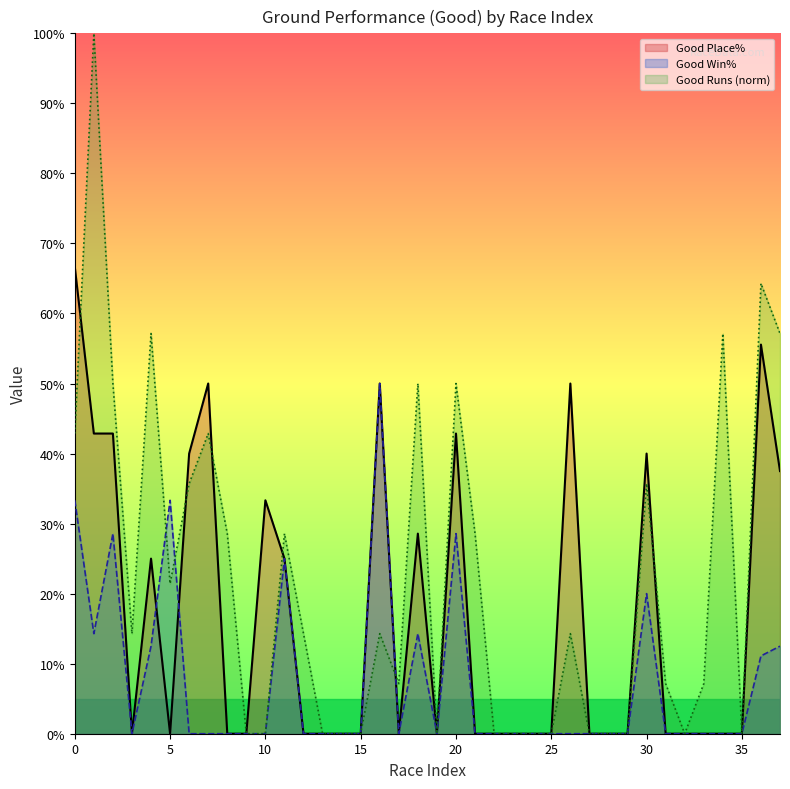

Reading right to left, extract all data points from this chart.

Good Place%: 37.5	55.6	0.0	0.0	0.0	0.0	0.0	40.0	0.0	0.0	0.0	50.0	0.0	0.0	0.0	0.0	0.0	42.9	0.0	28.6	0.0	50.0	0.0	0.0	0.0	0.0	25.0	33.3	0.0	0.0	50.0	40.0	0.0	25.0	0.0	42.9	42.9	66.7
Good Win%: 12.5	11.1	0.0	0.0	0.0	0.0	0.0	20.0	0.0	0.0	0.0	0.0	0.0	0.0	0.0	0.0	0.0	28.6	0.0	14.3	0.0	50.0	0.0	0.0	0.0	0.0	25.0	0.0	0.0	0.0	0.0	0.0	33.3	12.5	0.0	28.6	14.3	33.3
Good Runs (norm): 57.1	64.3	0.0	57.1	7.1	0.0	7.1	35.7	0.0	0.0	0.0	14.3	0.0	0.0	0.0	0.0	28.6	50.0	0.0	50.0	7.1	14.3	0.0	0.0	0.0	14.3	28.6	0.0	0.0	28.6	42.9	35.7	21.4	57.1	14.3	50.0	100.0	42.9